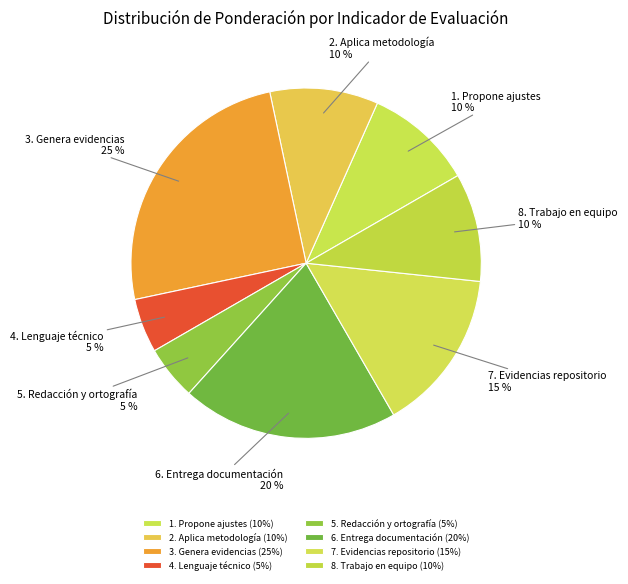

Is it true that 2. Aplica metodología is 1% of the pie?

False